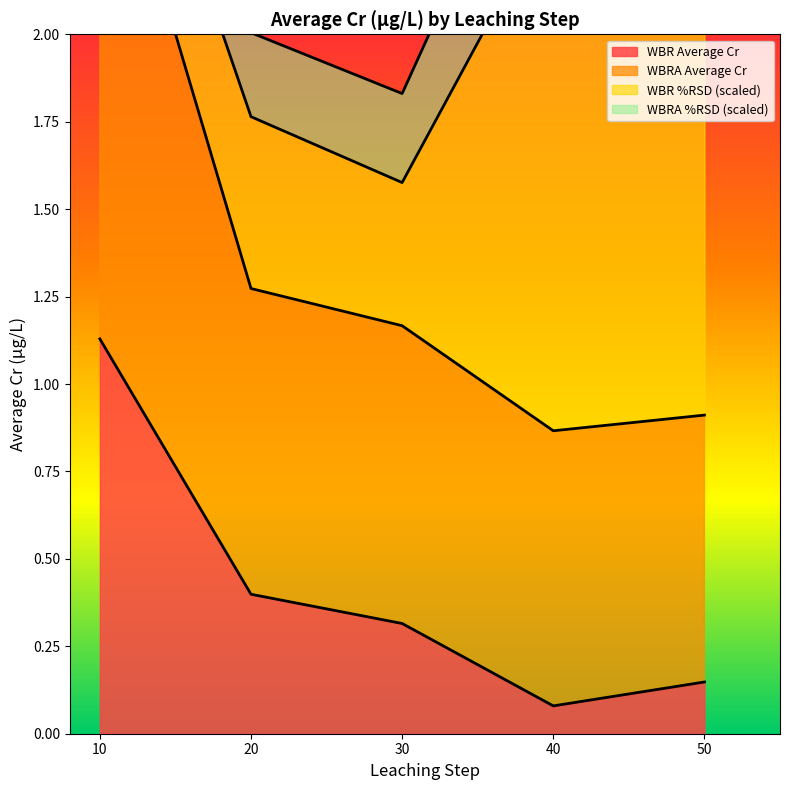

Rank the categories by WBRA Average Cr value from highest to lowest.

10, 20, 30, 50, 40